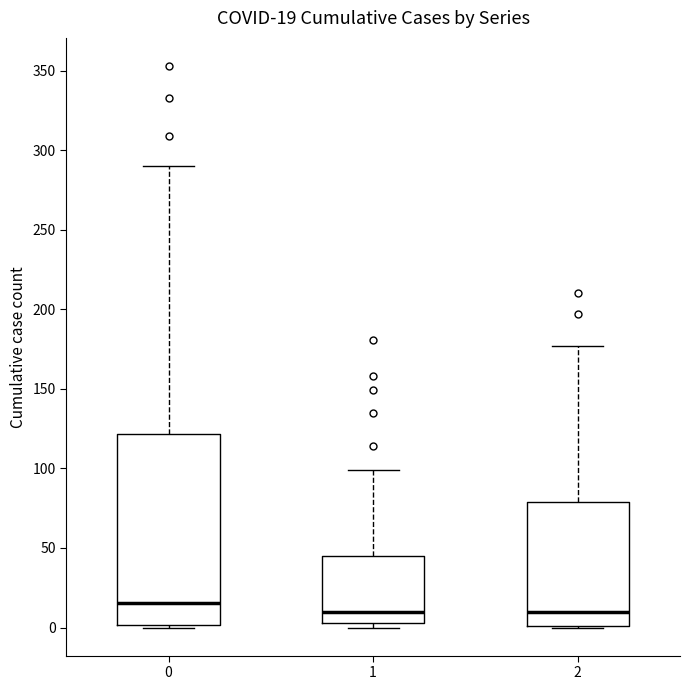

Comparing the boxes themselves (not the whiskers), which one is the tallest?

0